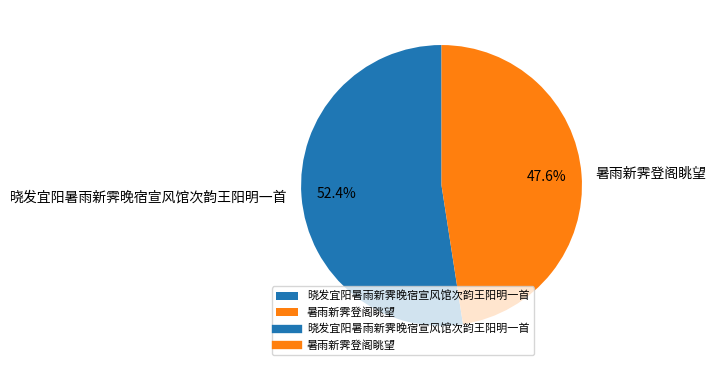

Approximately how many times larger is the value at 晓发宜阳暑雨新霁晚宿宣风馆次韵王阳明一首 compared to 暑雨新霁登阁眺望?

1.1